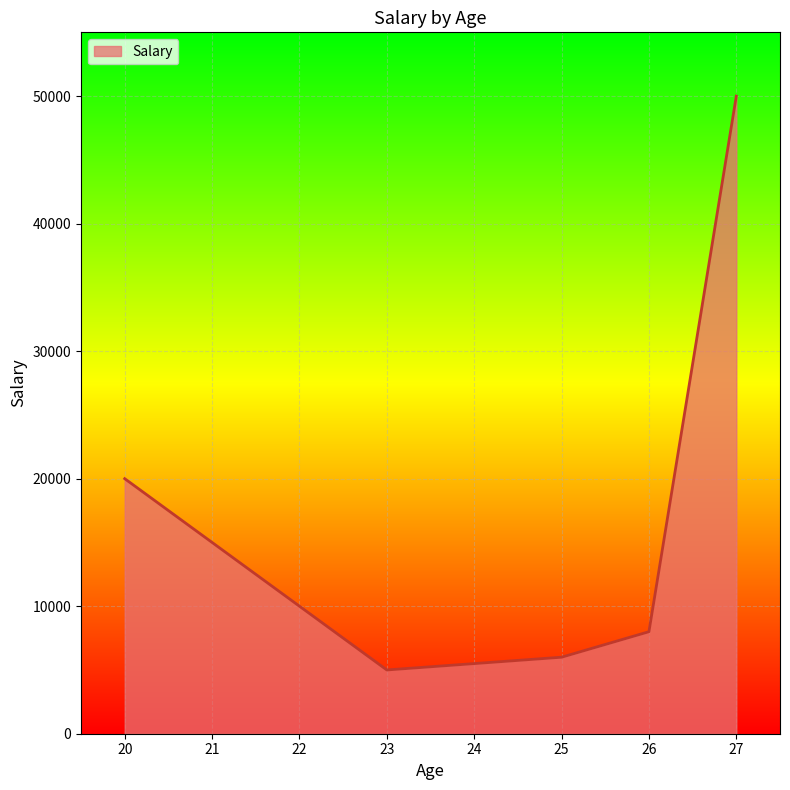

List the labels in order of value, smallest first.

23, 25, 26, 21, 20, 27